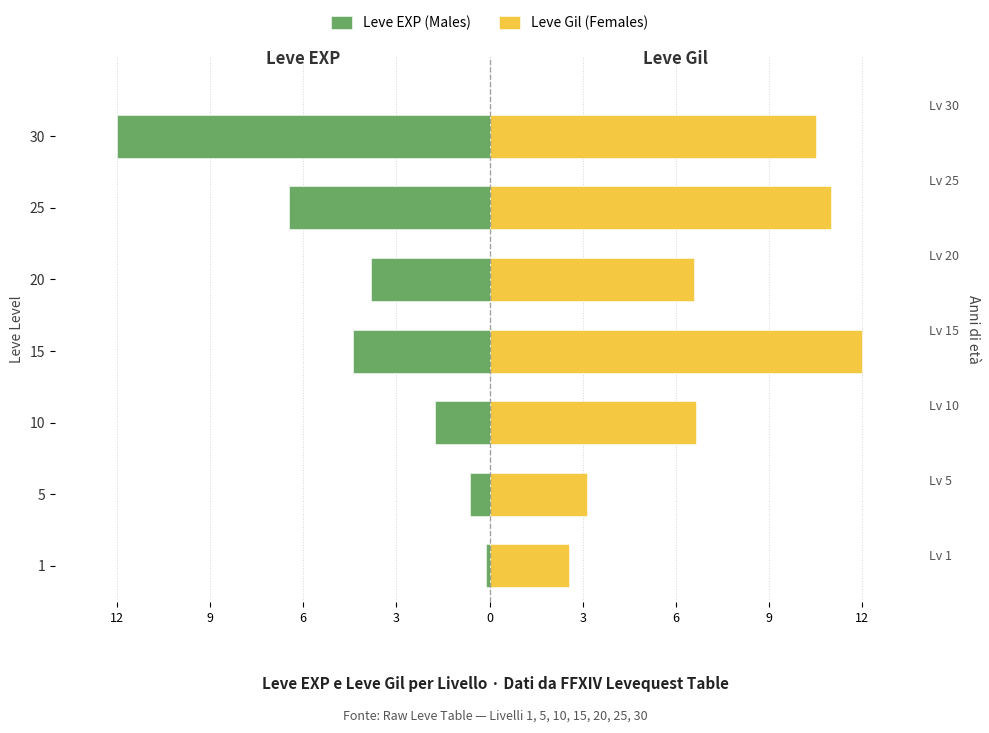

What is the difference between the highest and lowest values at 1?

2.7